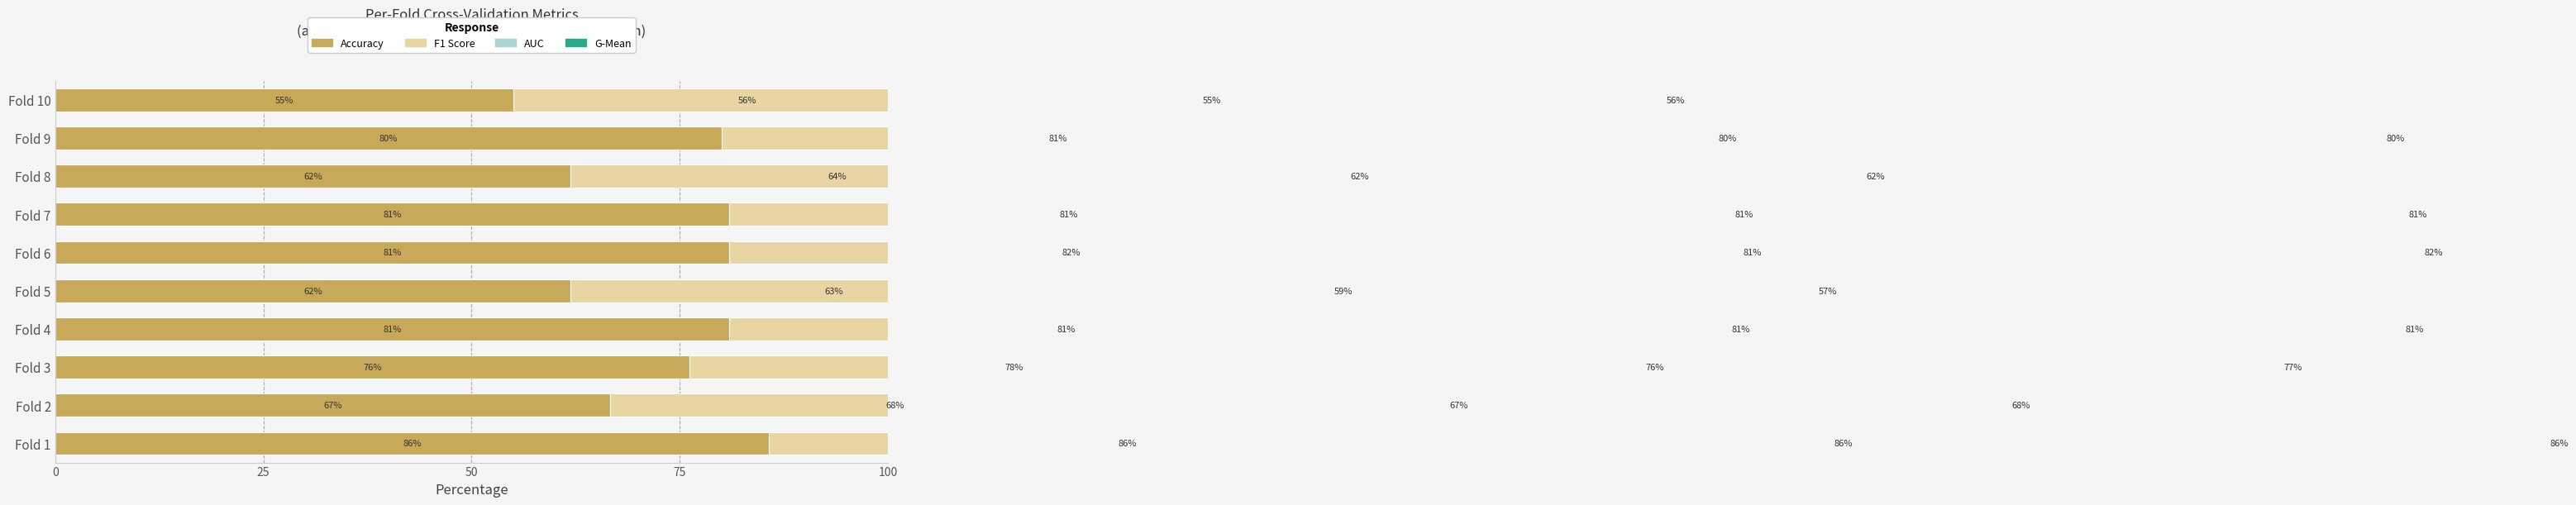

List the series in order of their peak value, lowest first.

accuracy, f1_score, g_mean, auc